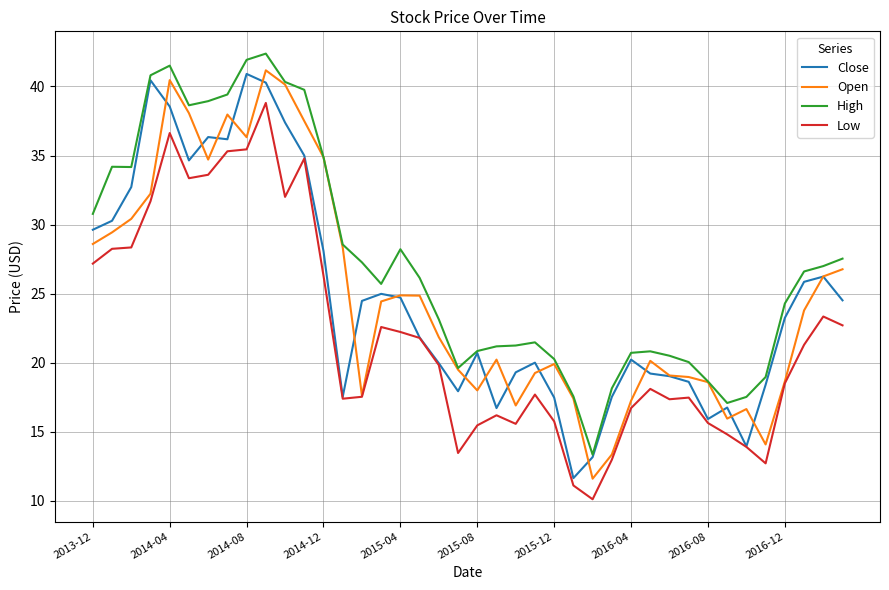

What is the lowest value of the Low series?

10.1